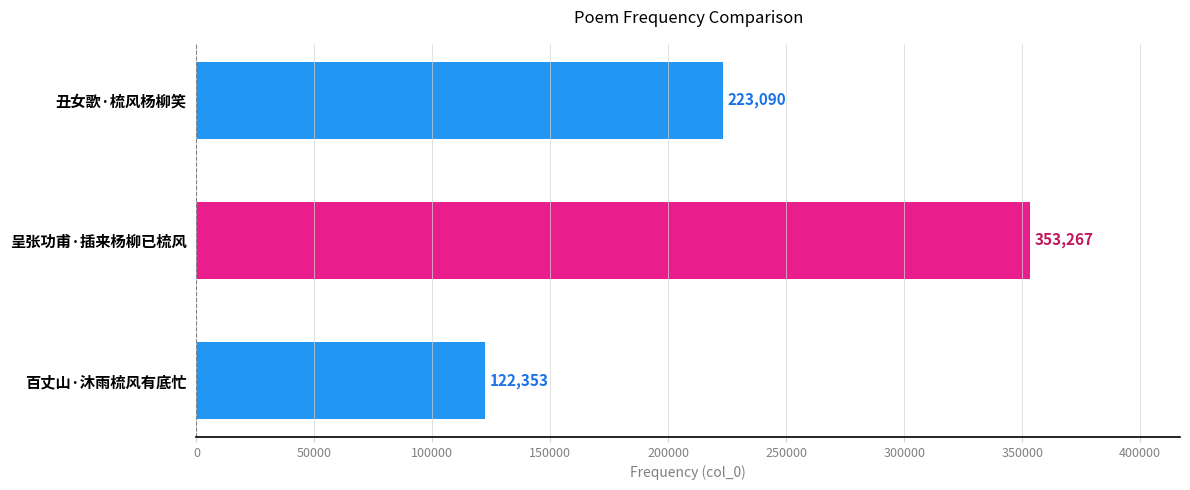

List the labels in order of value, largest first.

呈张功甫·插来杨柳已梳风, 丑女歌·梳风杨柳笑, 百丈山·沐雨梳风有底忙